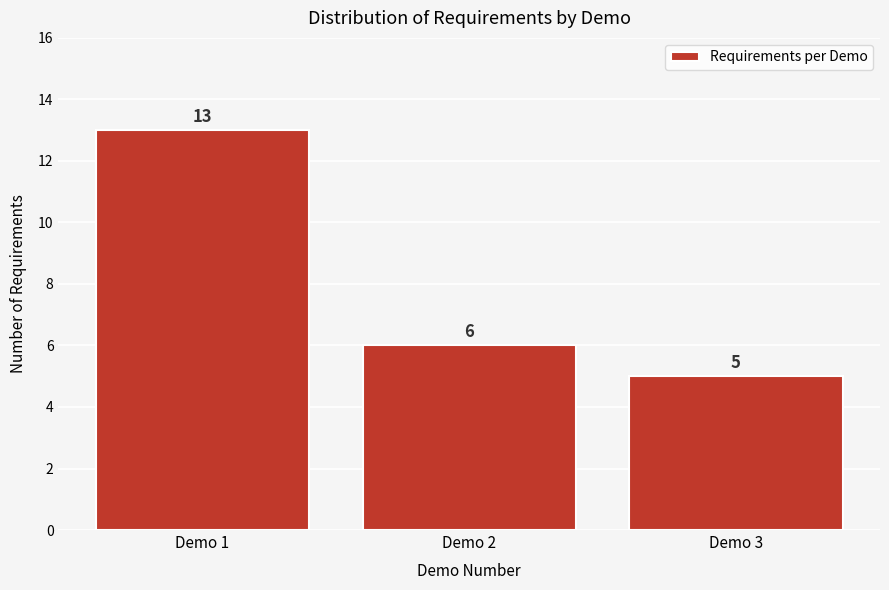

Reading right to left, list all the values displayed in this chart.

5	6	13